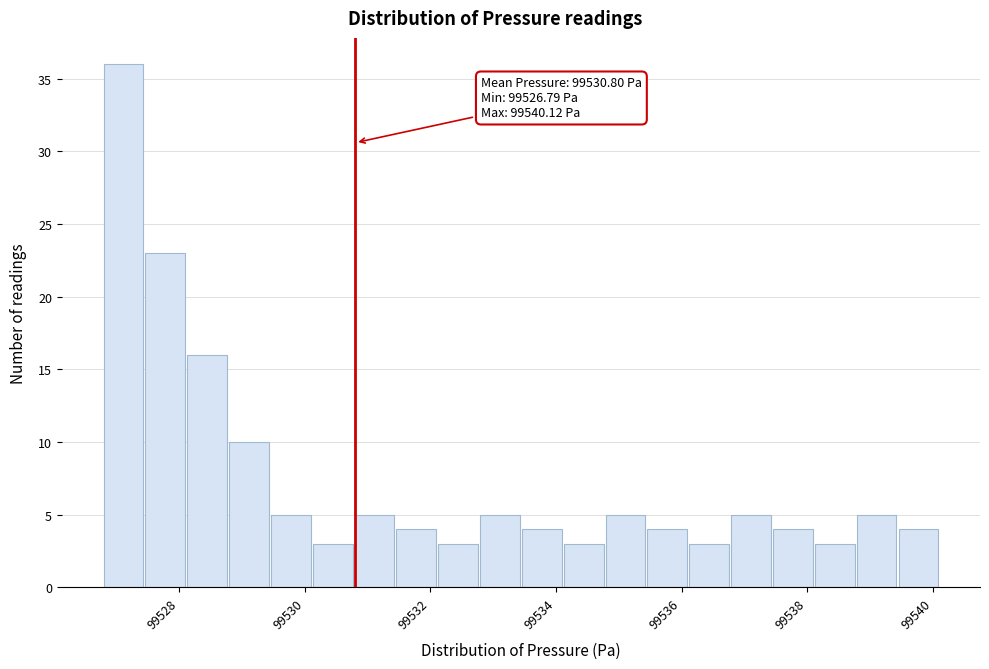

Around what value on the x-axis is the tallest bar? Give the approximate position of its centre, as read against the axis.

99527.2